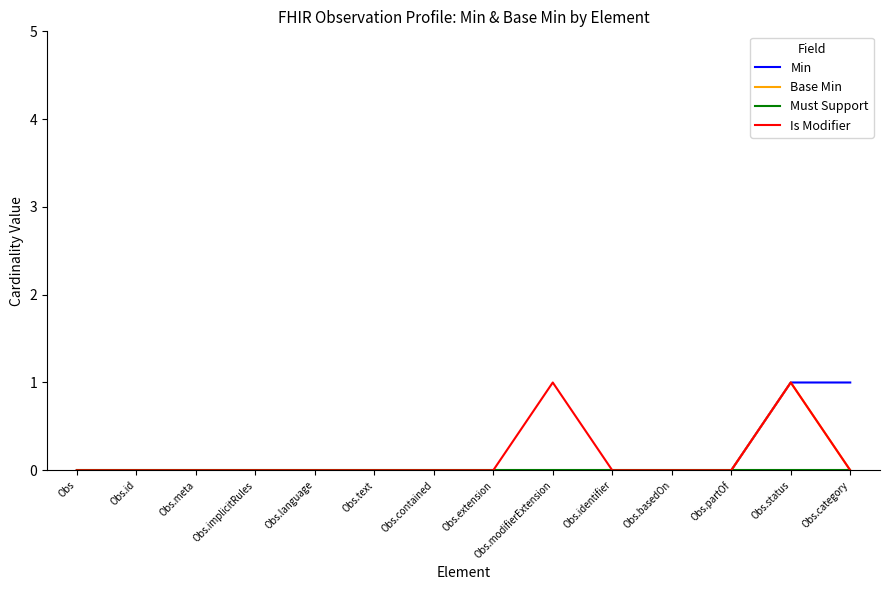

The Base Min series shows 0 at Obs.partOf. True or false?

True